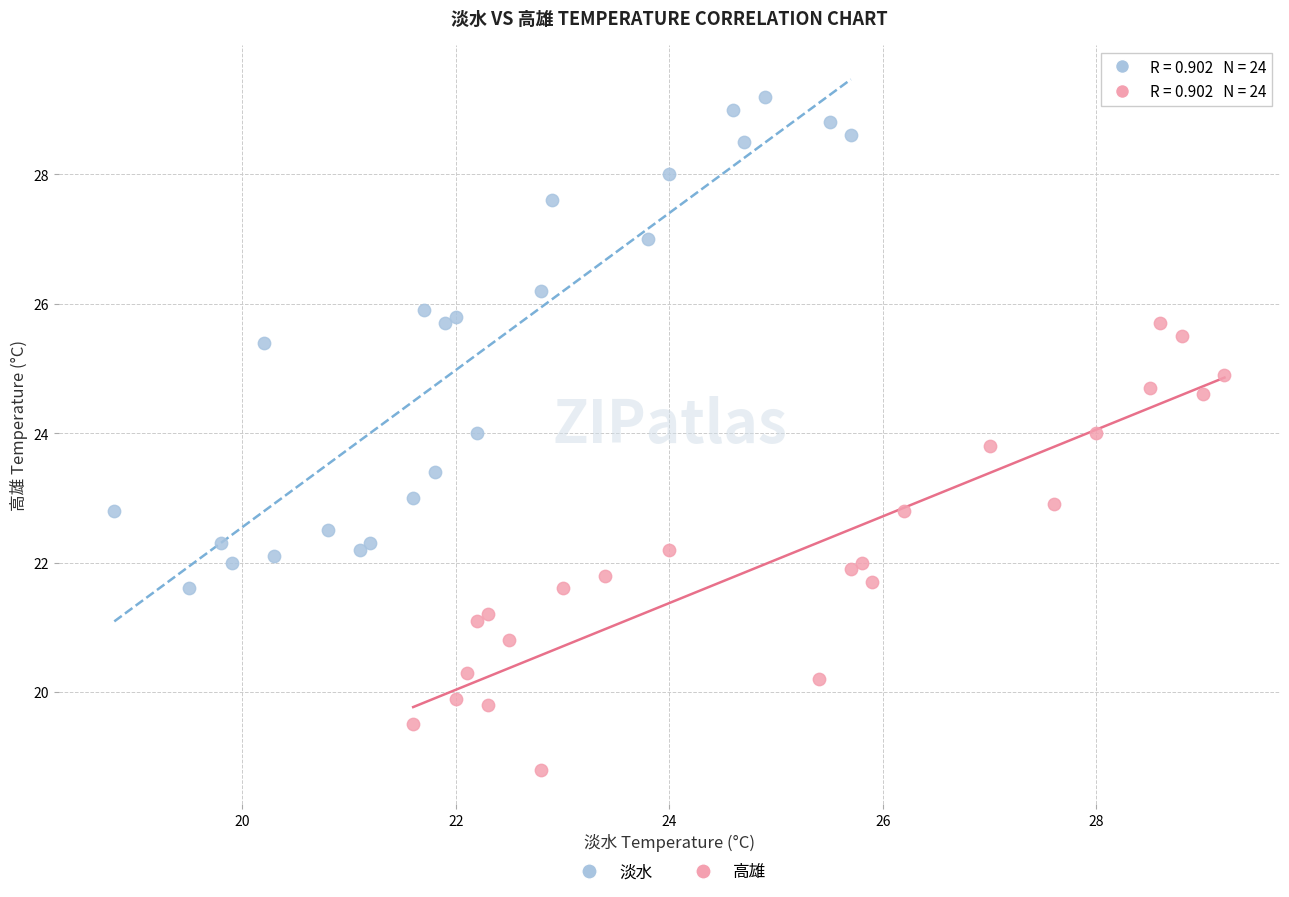

Which series contains the highest Y value?

淡水